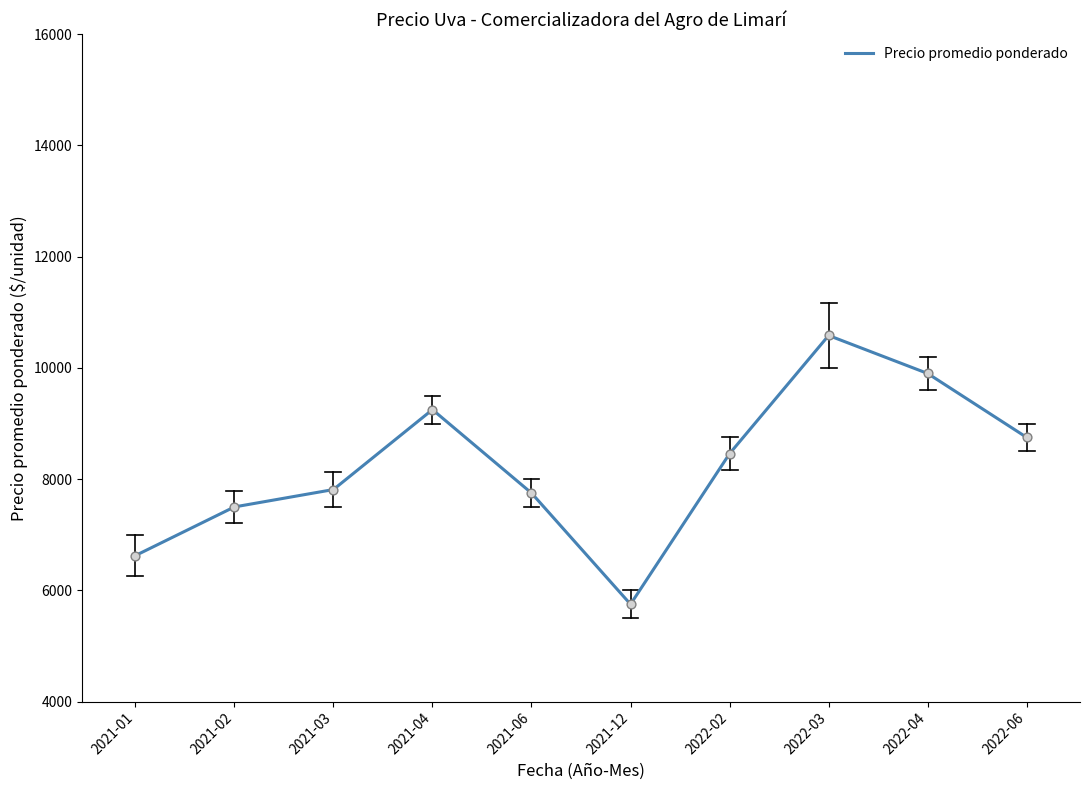

Between 2021-02 and 2021-12, which is larger?

2021-02